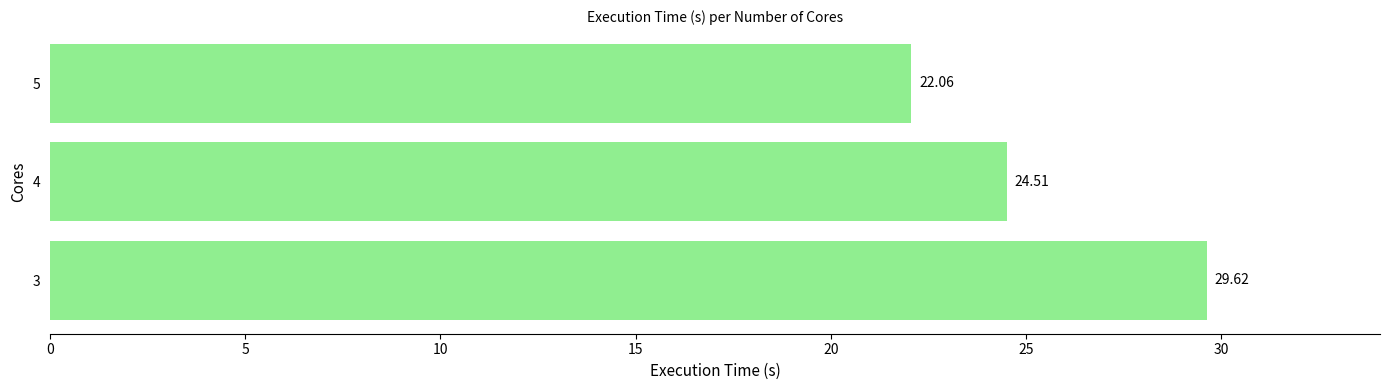

What is the change in value from 3 to 5?

-7.6